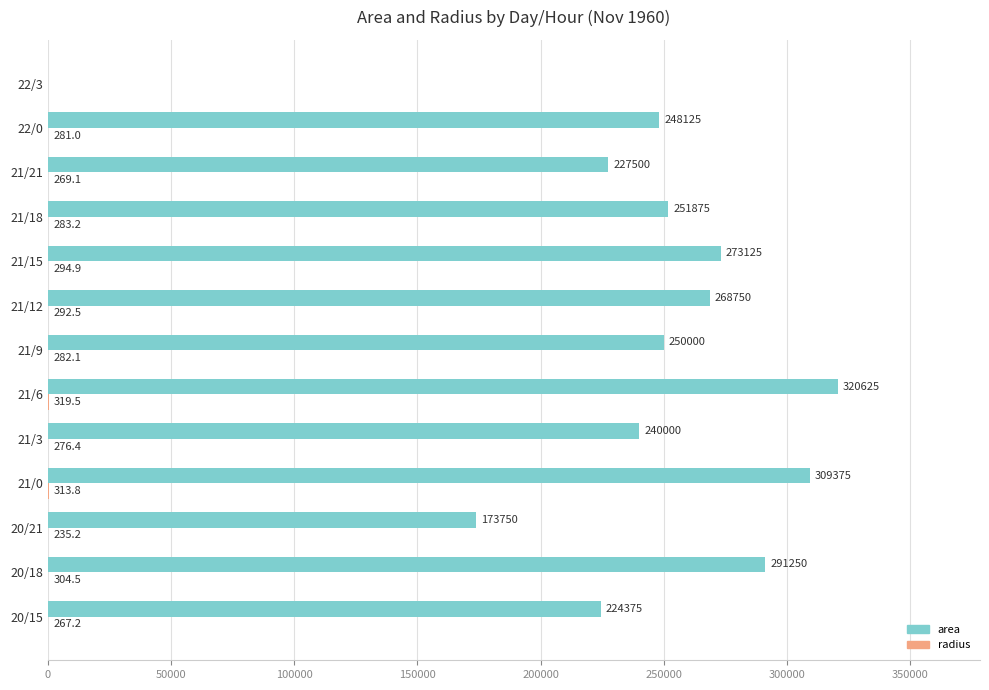

Is it true that area equals 502084.8 at 20/18?

False